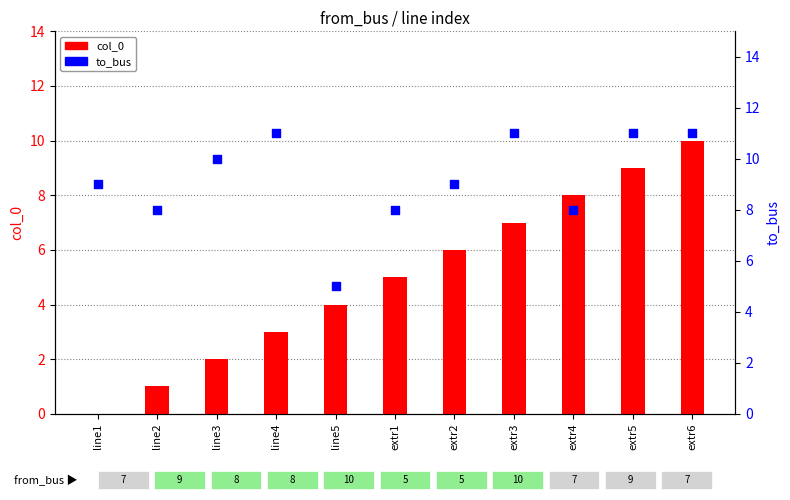

What is the total value across all series at extr4?

16